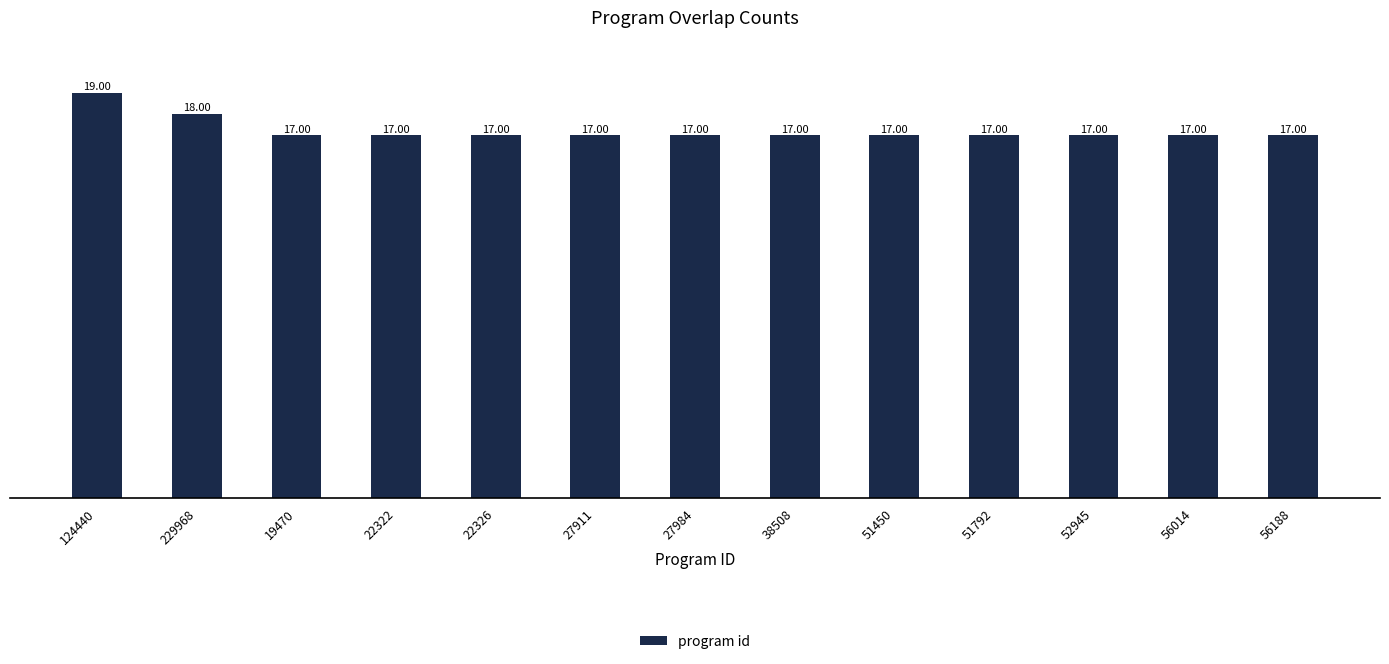

True or false: the data shows 18 at 229968.

True